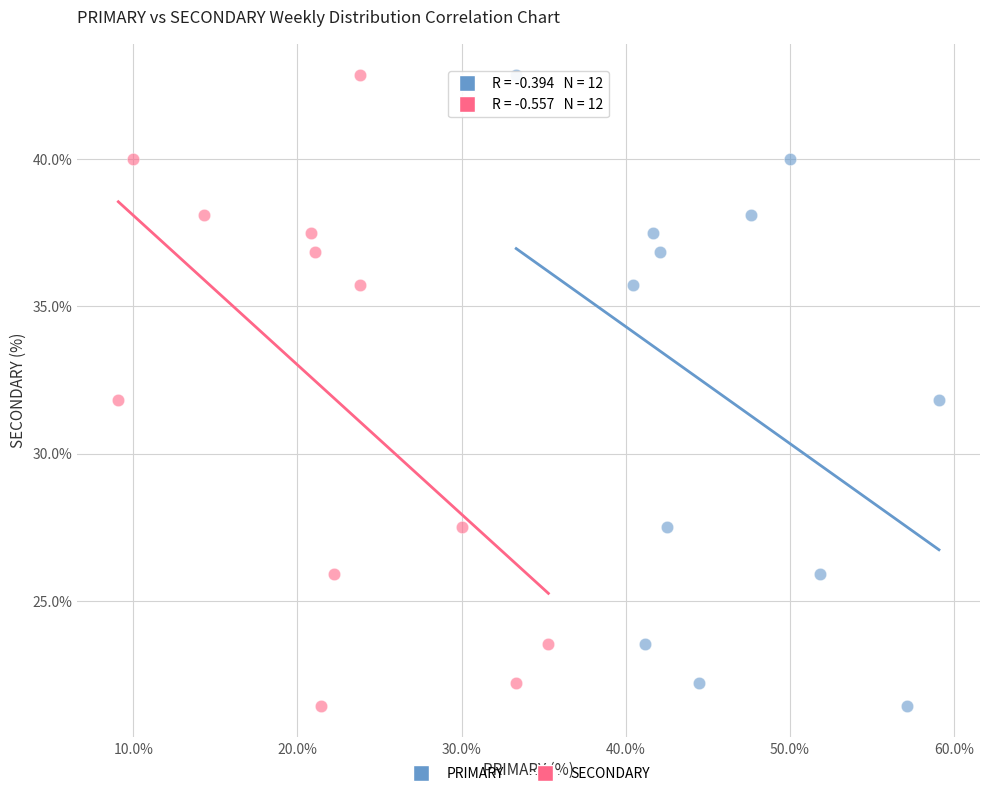

What are all the series names shown in the legend?

PRIMARY, SECONDARY